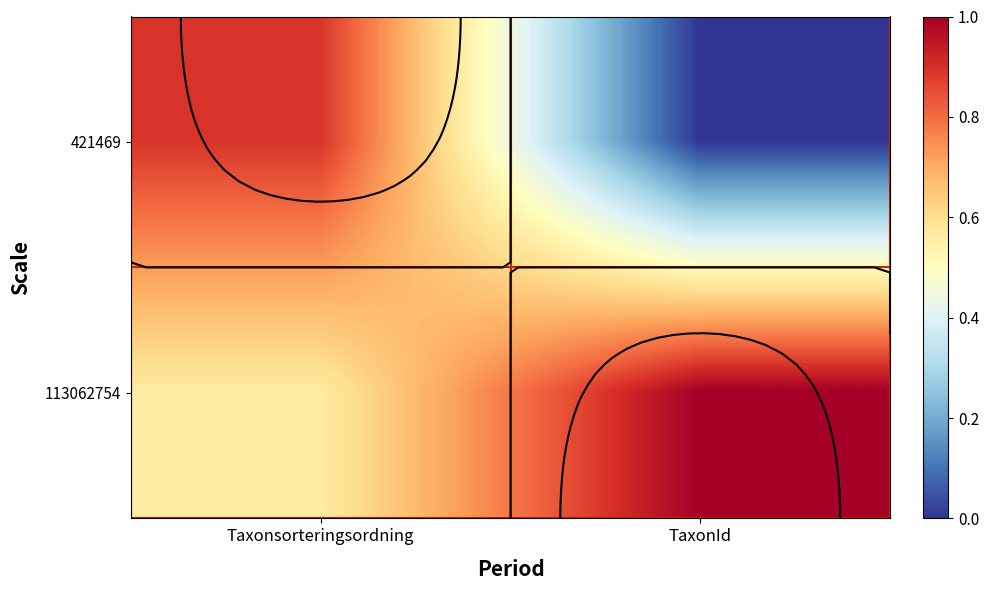

True or false: 113062754 has a value of 1.0 at TaxonId.

True